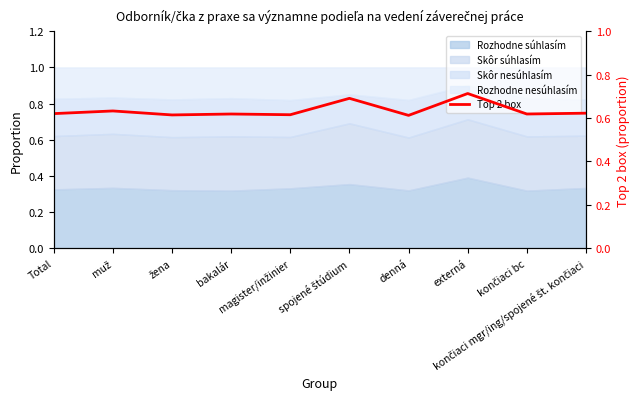

Rank the categories by value from lowest to highest.

denná, žena, magister/inžinier, bakalár, končiaci bc, Total, končiaci mgr/ing/spojené št. končiaci, muž, spojené štúdium, externá